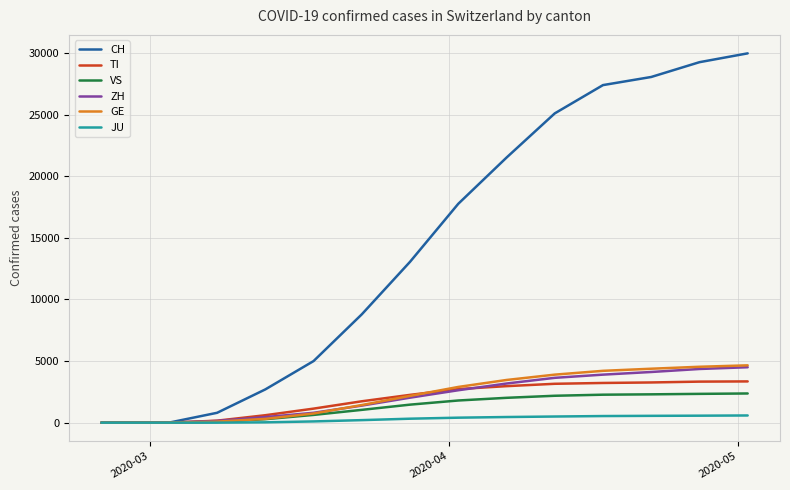

Which series has the largest total across all categories?

CH